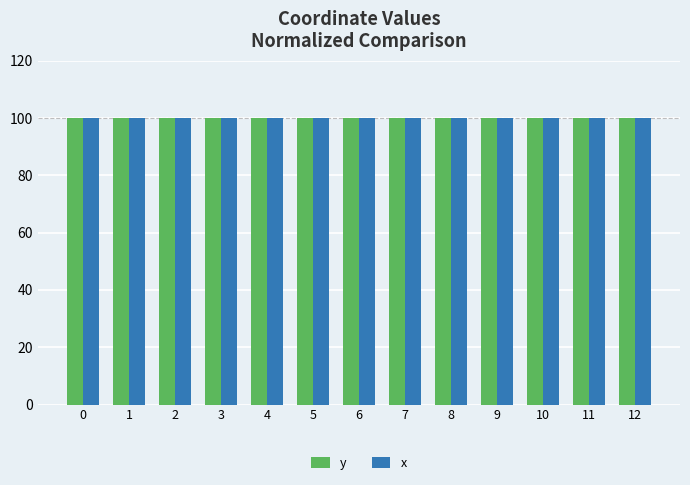

The value of y at 2 is 100.0. True or false?

True